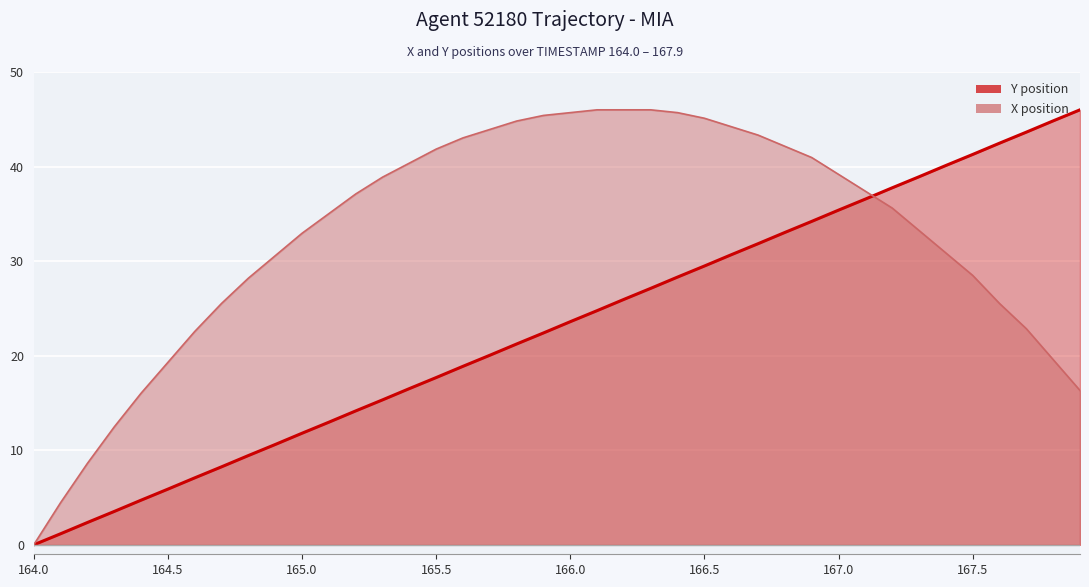

Is it true that X equals 45.4 at 165.9?

True